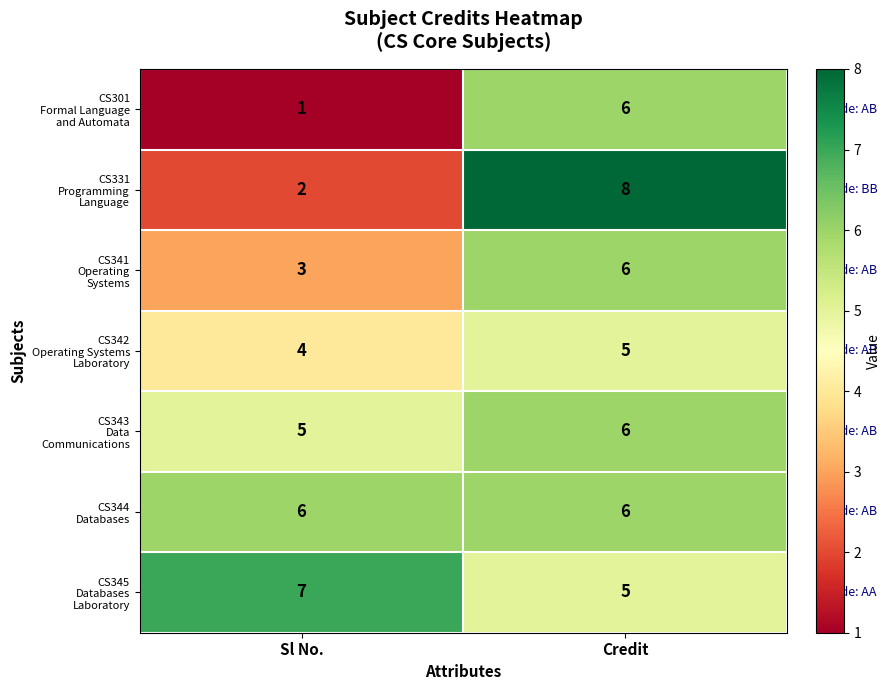

What is the maximum value shown in the chart?

8